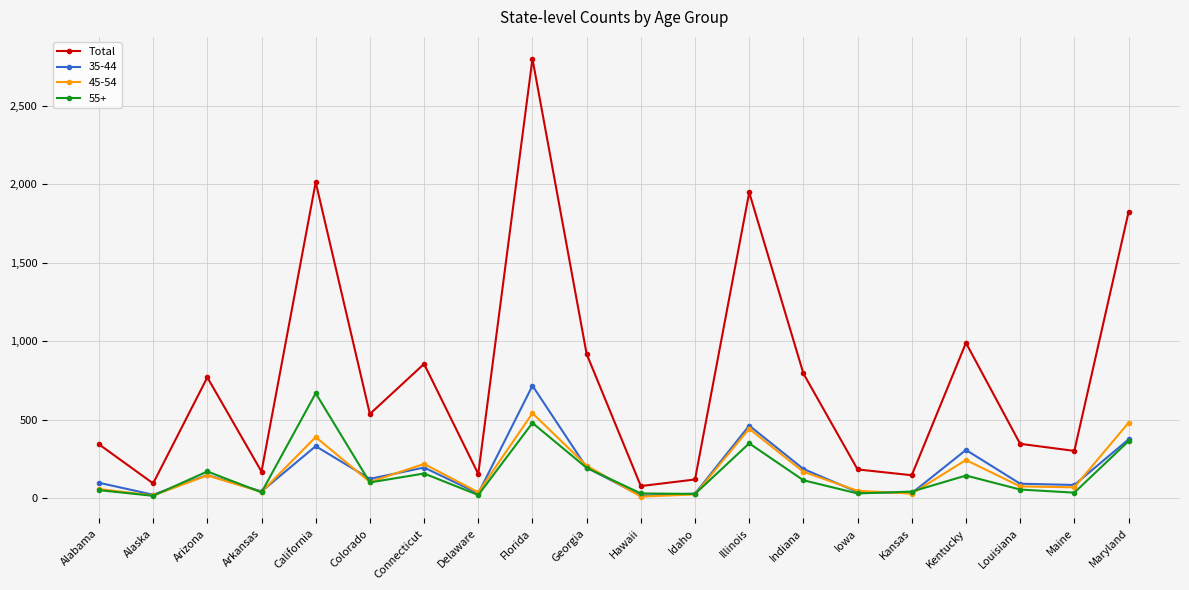

True or false: 35-44 has more than 2 interior local peaks.

True